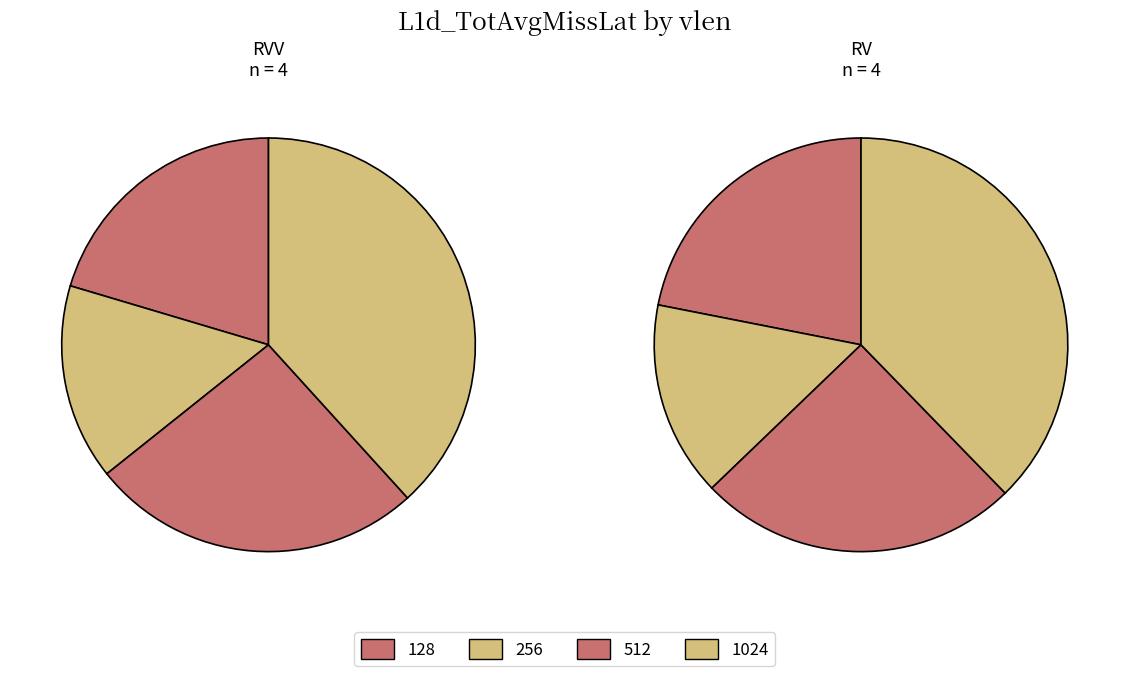

Rank the categories by RV value from lowest to highest.

256, 128, 512, 1024